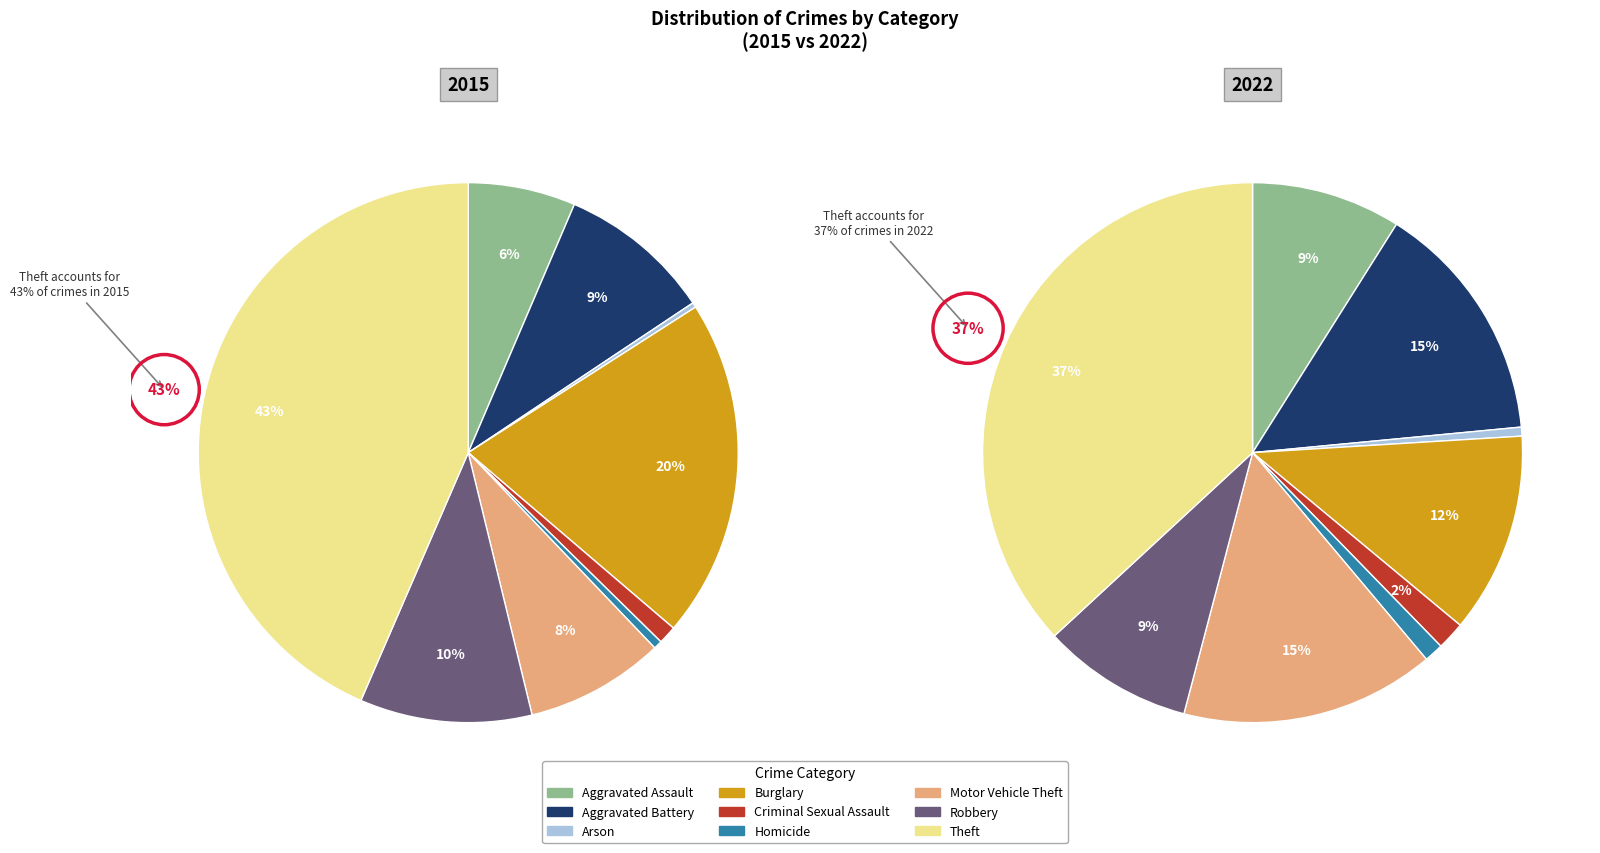

True or false: 2 accounts for 11% of the total.

False